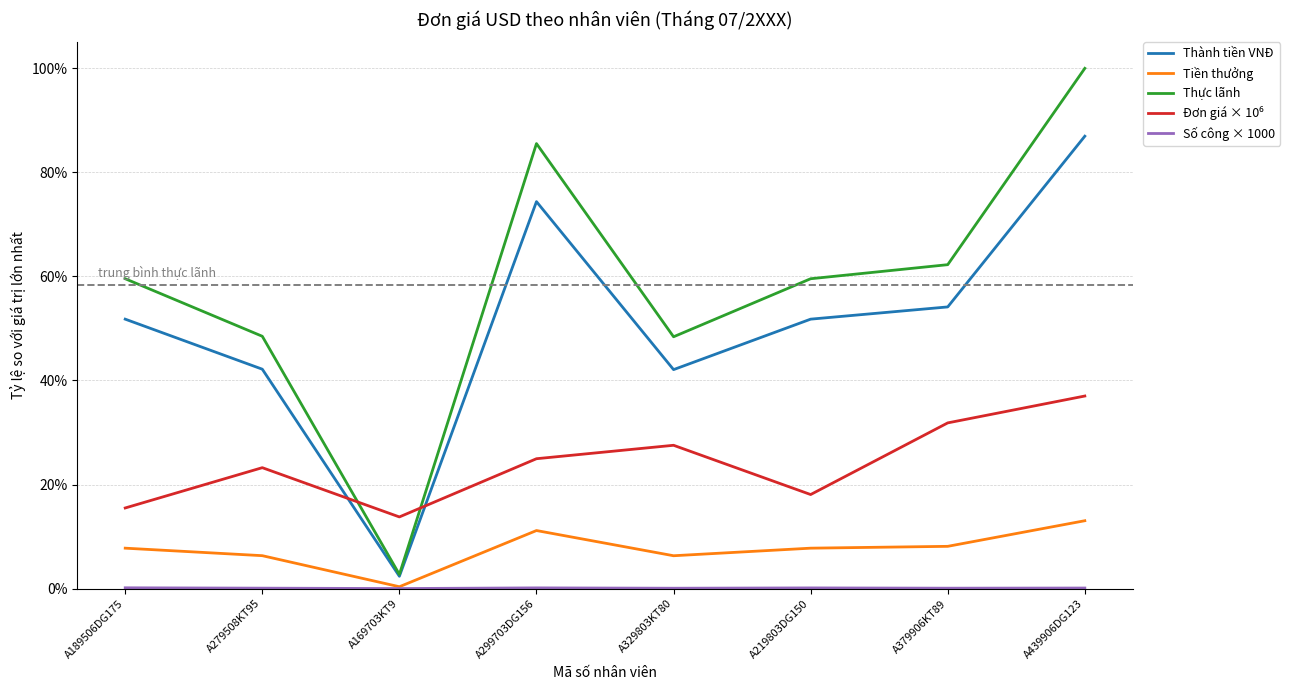

Does the chart display data point markers on the line(s)?

No